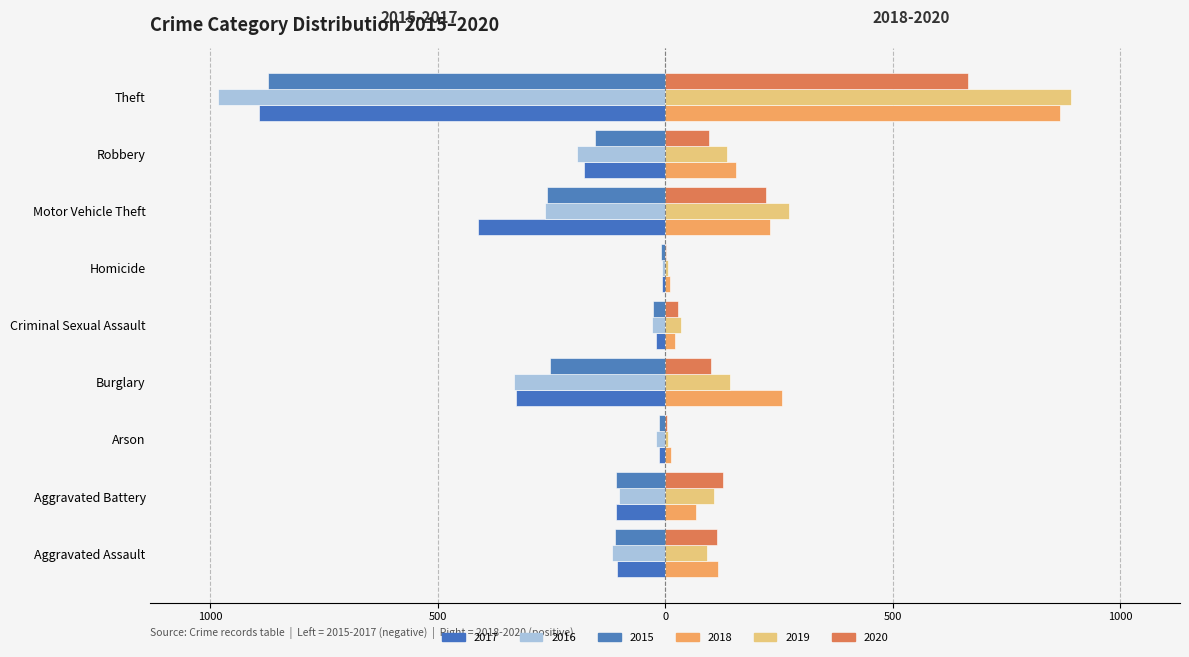

Reading left to right, transcribe all the data shown in this chart.

2015: -110	-108	-13	-254	-28	-9	-261	-154	-874
2016: -118	-102	-20	-333	-30	-7	-265	-194	-984
2017: -105	-108	-14	-329	-21	-8	-411	-178	-892
2018: 115	67	12	257	21	10	231	155	868
2019: 92	108	5	143	35	5	273	135	891
2020: 113	126	4	100	27	2	222	97	666